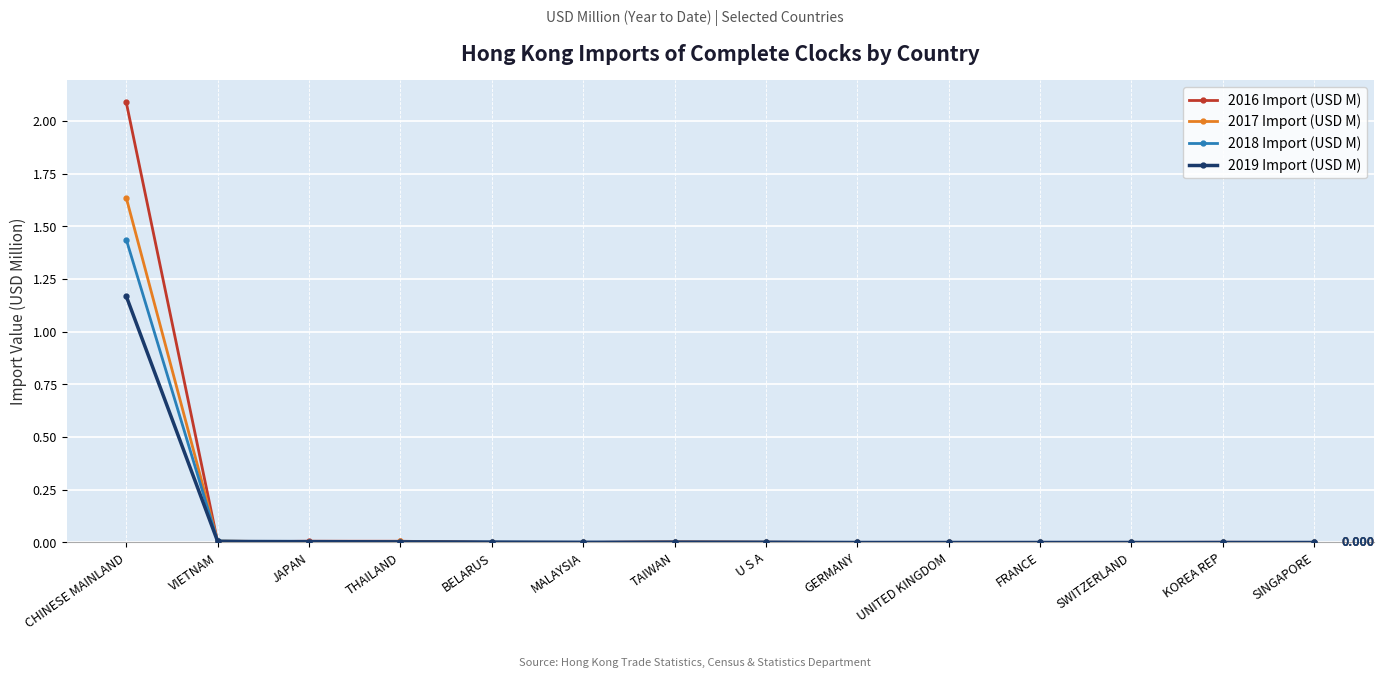

What is the label of the 6th point from the left?

MALAYSIA